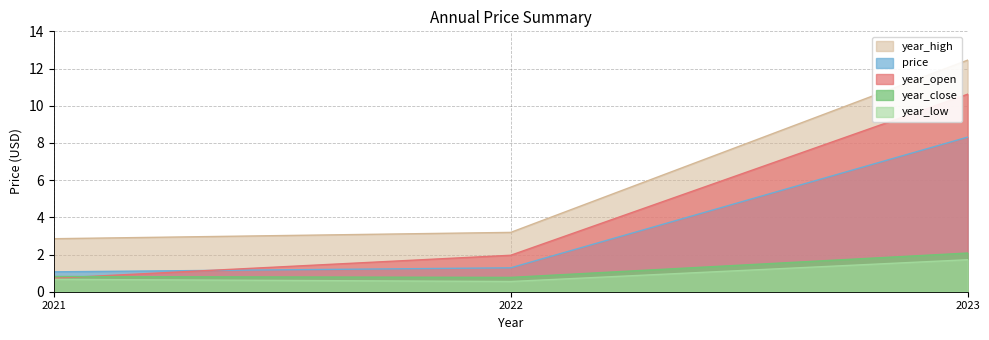

List the labels in order of year_low value, smallest first.

2022, 2021, 2023